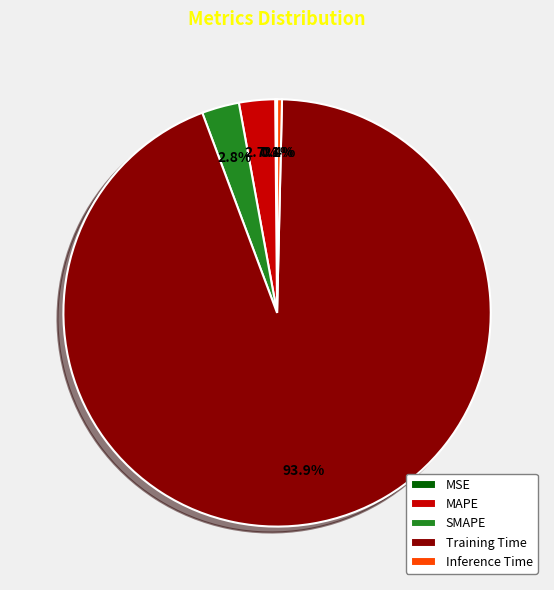

To the nearest percent, what is the average slice percentage?

20%